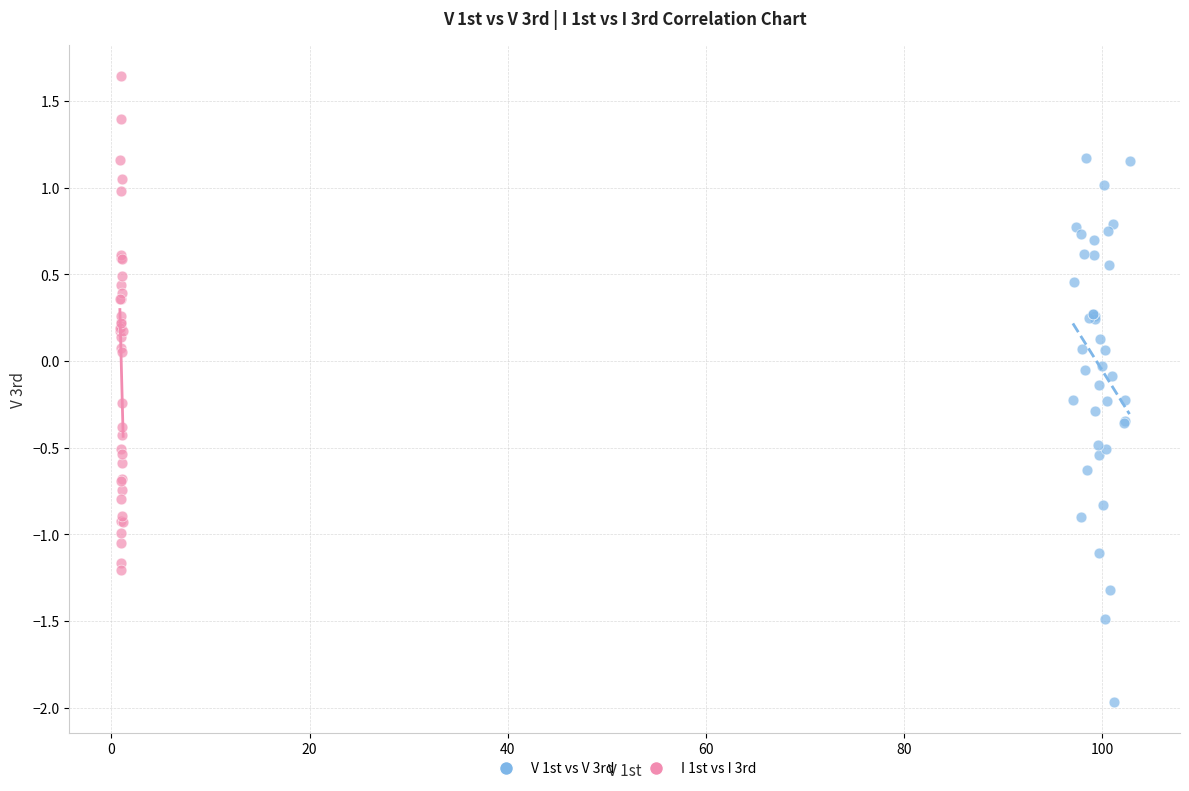

Which series reaches the maximum Y coordinate?

I 1st vs I 3rd